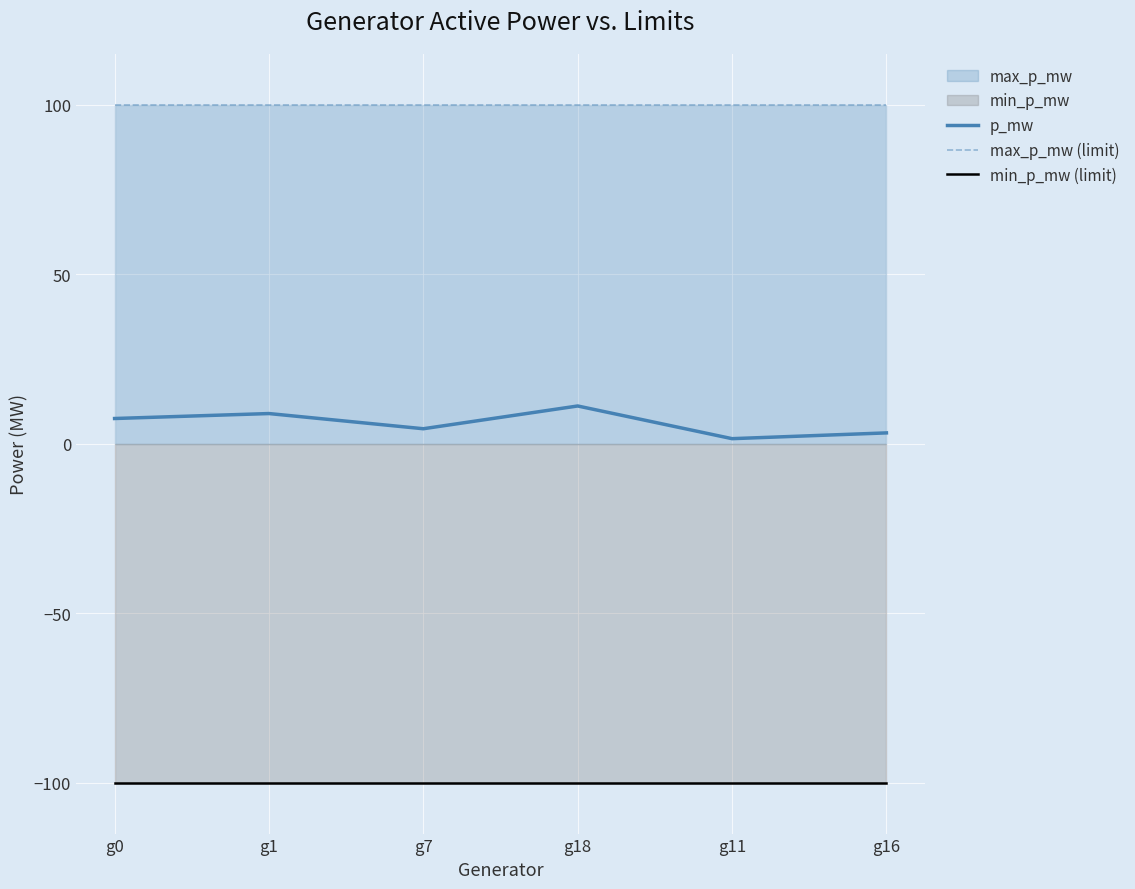

Read the min_p_mw (limit) value at g18.

-100.0